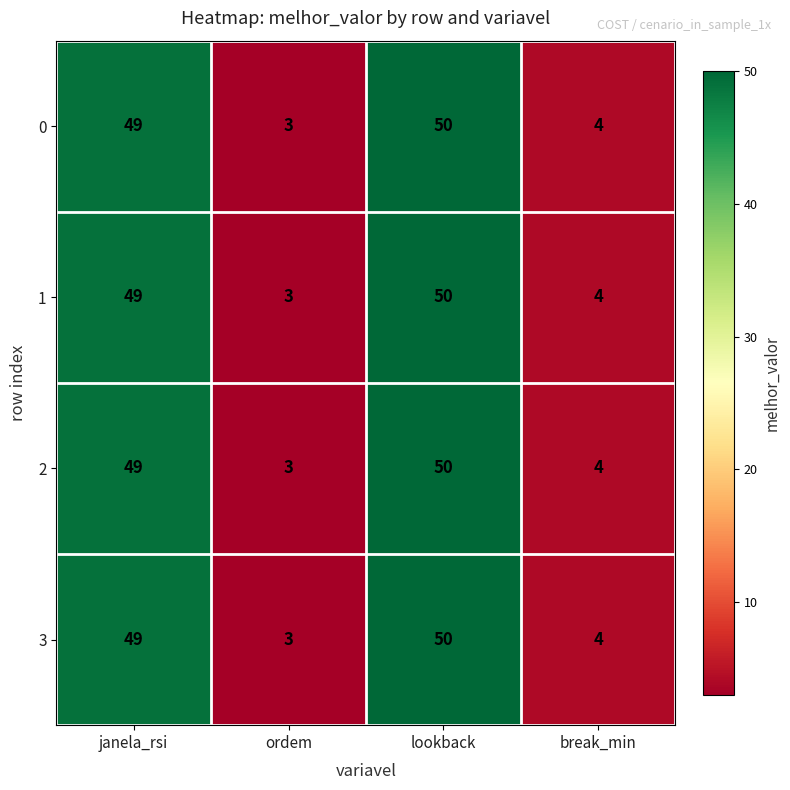

What is the sum of the 2 values at ordem and janela_rsi?

52